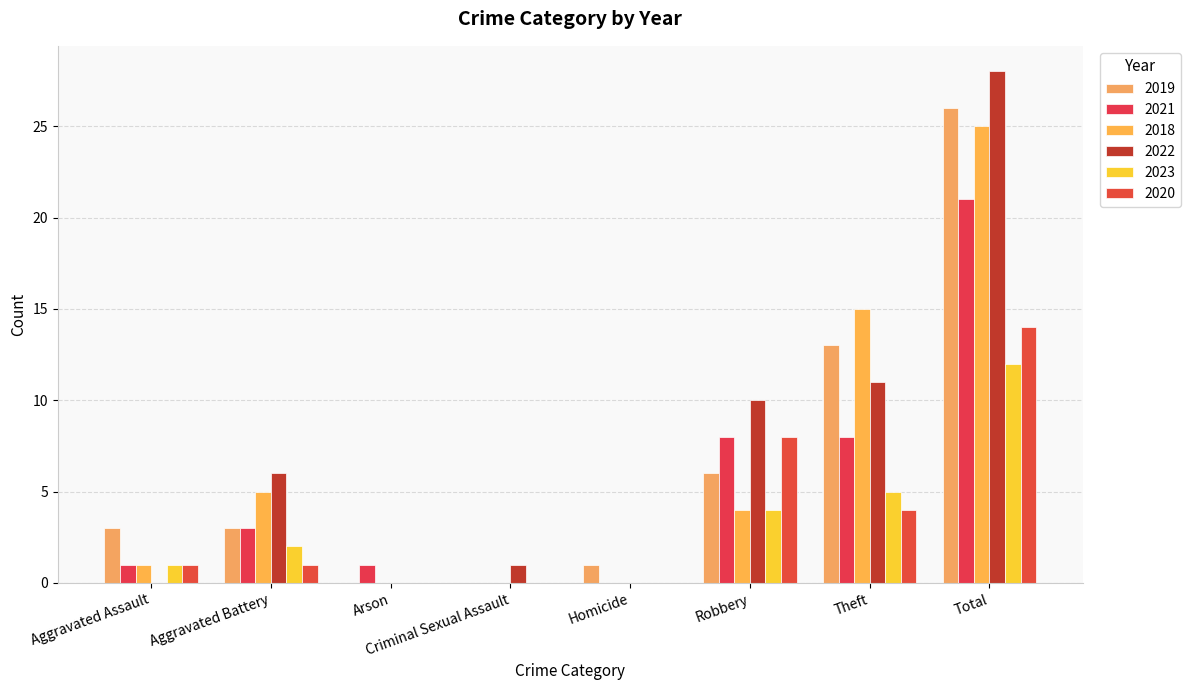

Where does the 2020 series first go above 1?

Robbery